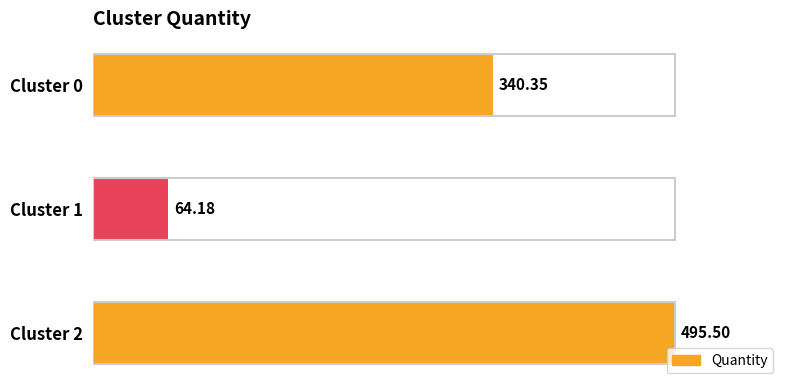

Between Cluster 0 and Cluster 2, which is larger?

Cluster 2